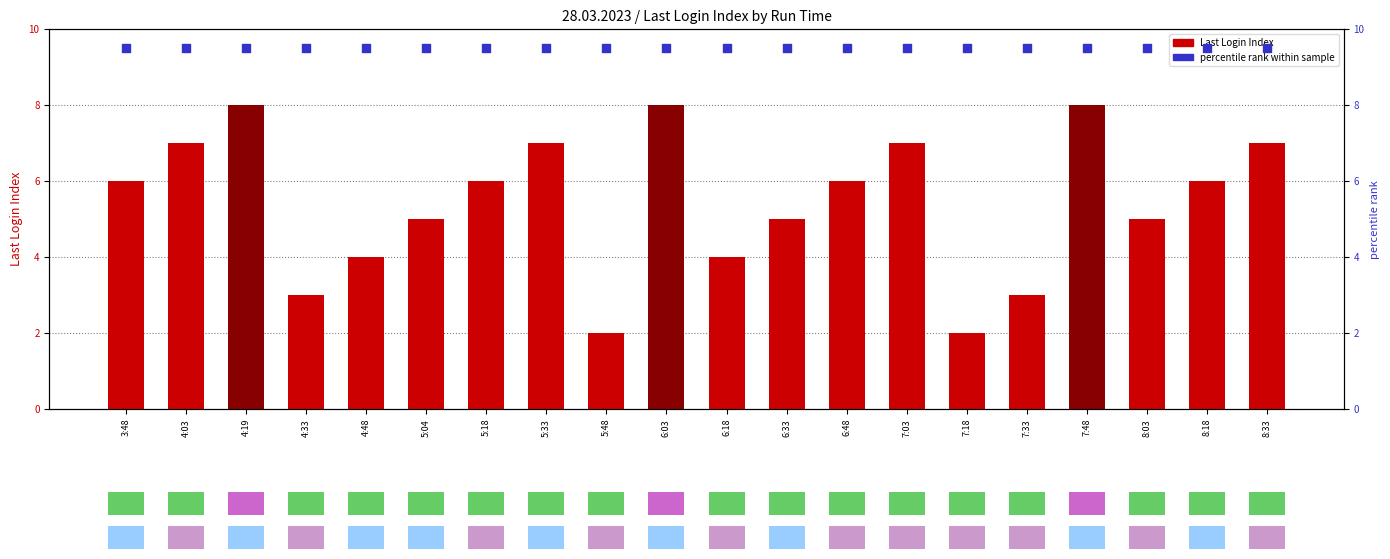

Which series has the largest total across all categories?

percentile rank